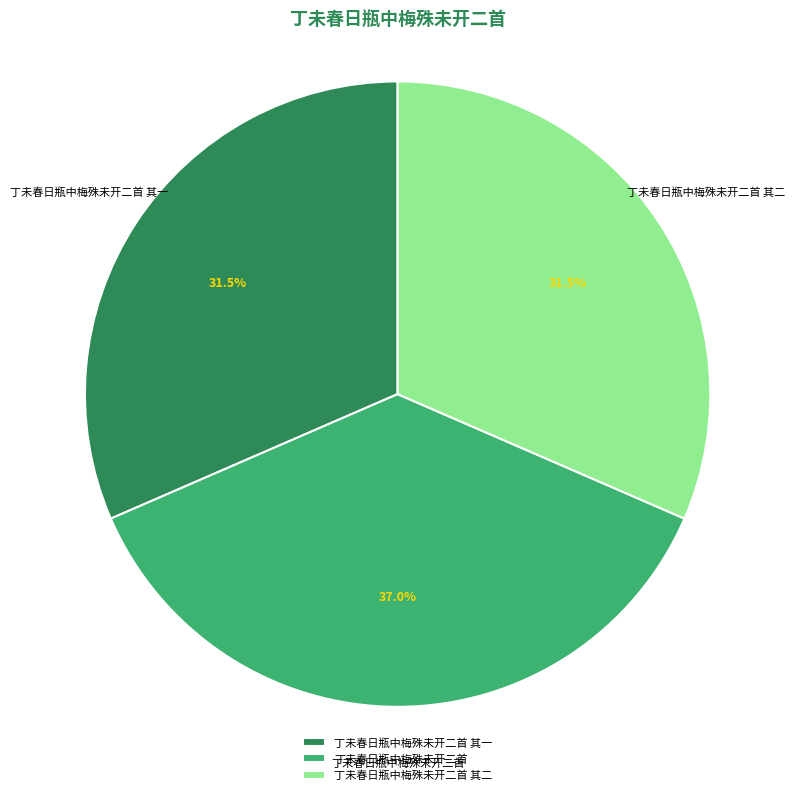

Between 丁未春日瓶中梅殊未开二首 其二 and 丁未春日瓶中梅殊未开二首, which is larger?

丁未春日瓶中梅殊未开二首